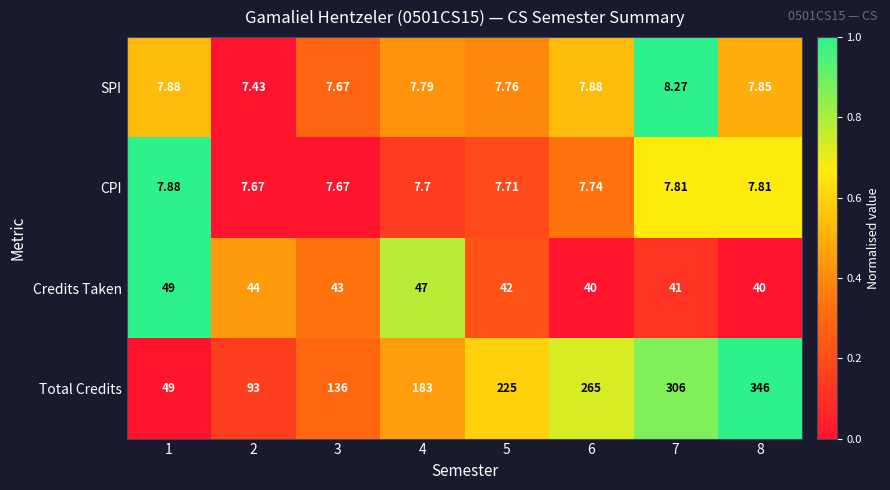

Between 4 and 7, which series saw the biggest shift?

Total Credits